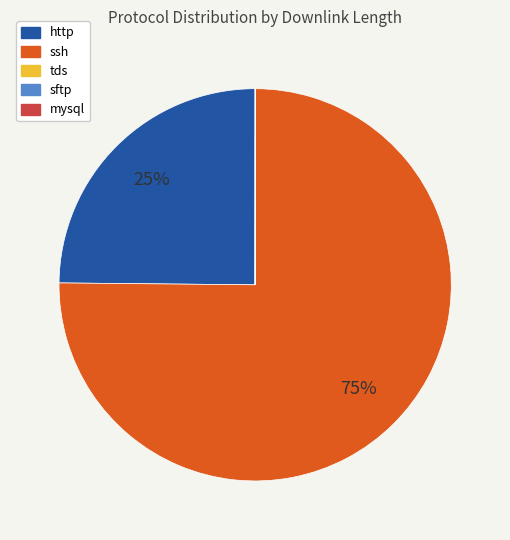

Which slice is the largest?

ssh